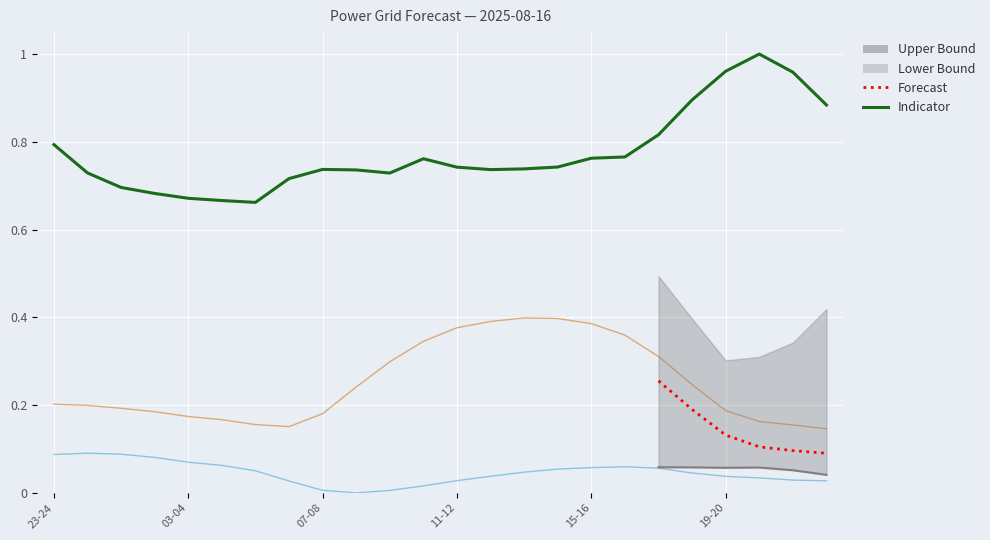

Reading left to right, list all the values displayed in this chart.

fcst_wi_tot_gen: 0.1	0.1	0.1	0.1	0.1	0.1	0.1	0.0	0.0	0.0	0.0	0.0	0.0	0.0	0.0	0.1	0.1	0.1	0.1	0.0	0.0	0.0	0.0	0.0
grid_demand_fcst: 0.8	0.7	0.7	0.7	0.7	0.7	0.7	0.7	0.7	0.7	0.7	0.8	0.7	0.7	0.7	0.7	0.8	0.8	0.8	0.9	1.0	1.0	1.0	0.9
pred_gen_res_not_cov: 0.2	0.2	0.2	0.2	0.2	0.2	0.2	0.2	0.2	0.2	0.3	0.3	0.4	0.4	0.4	0.4	0.4	0.4	0.3	0.2	0.2	0.2	0.2	0.1